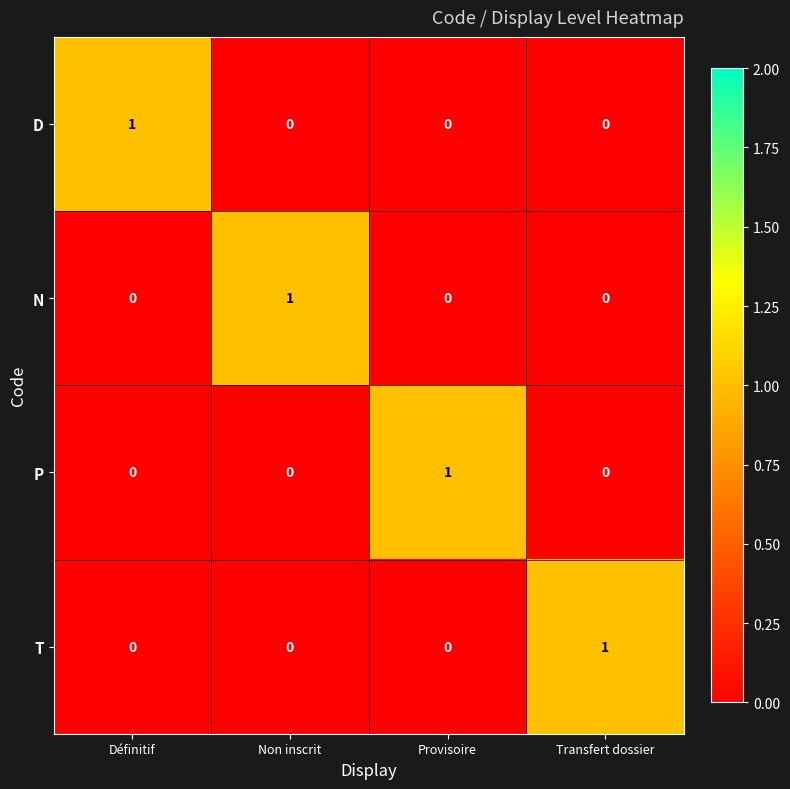

Which category has the highest value in the N series?

Non inscrit